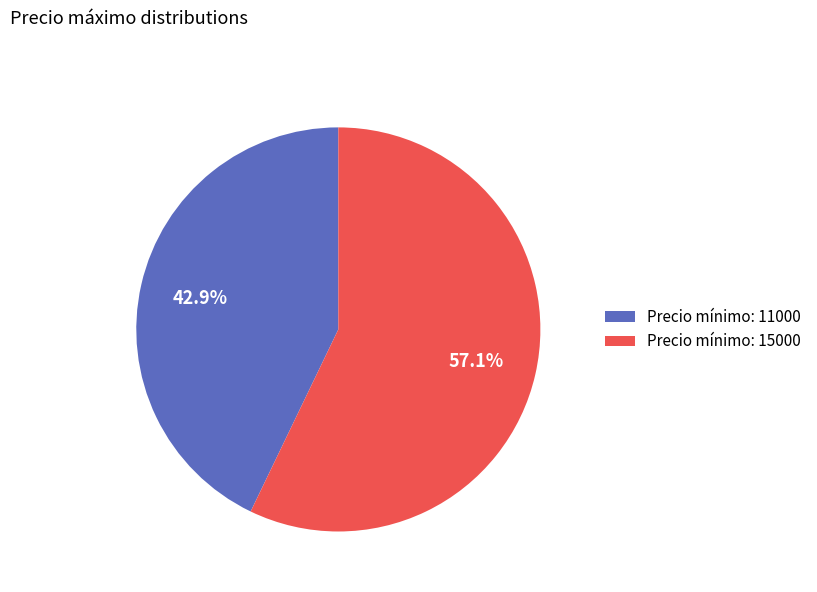

Which slice is the smallest?

Precio mínimo: 11000